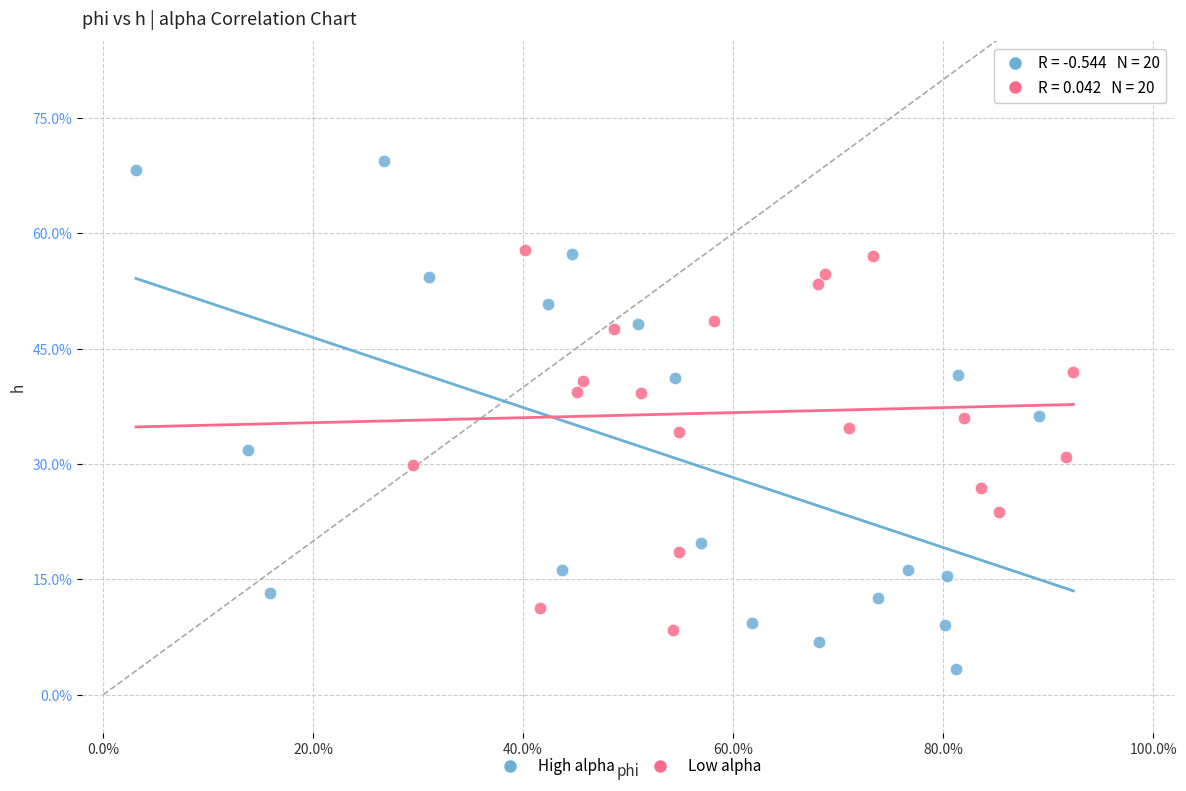

Which series reaches the maximum Y coordinate?

High alpha